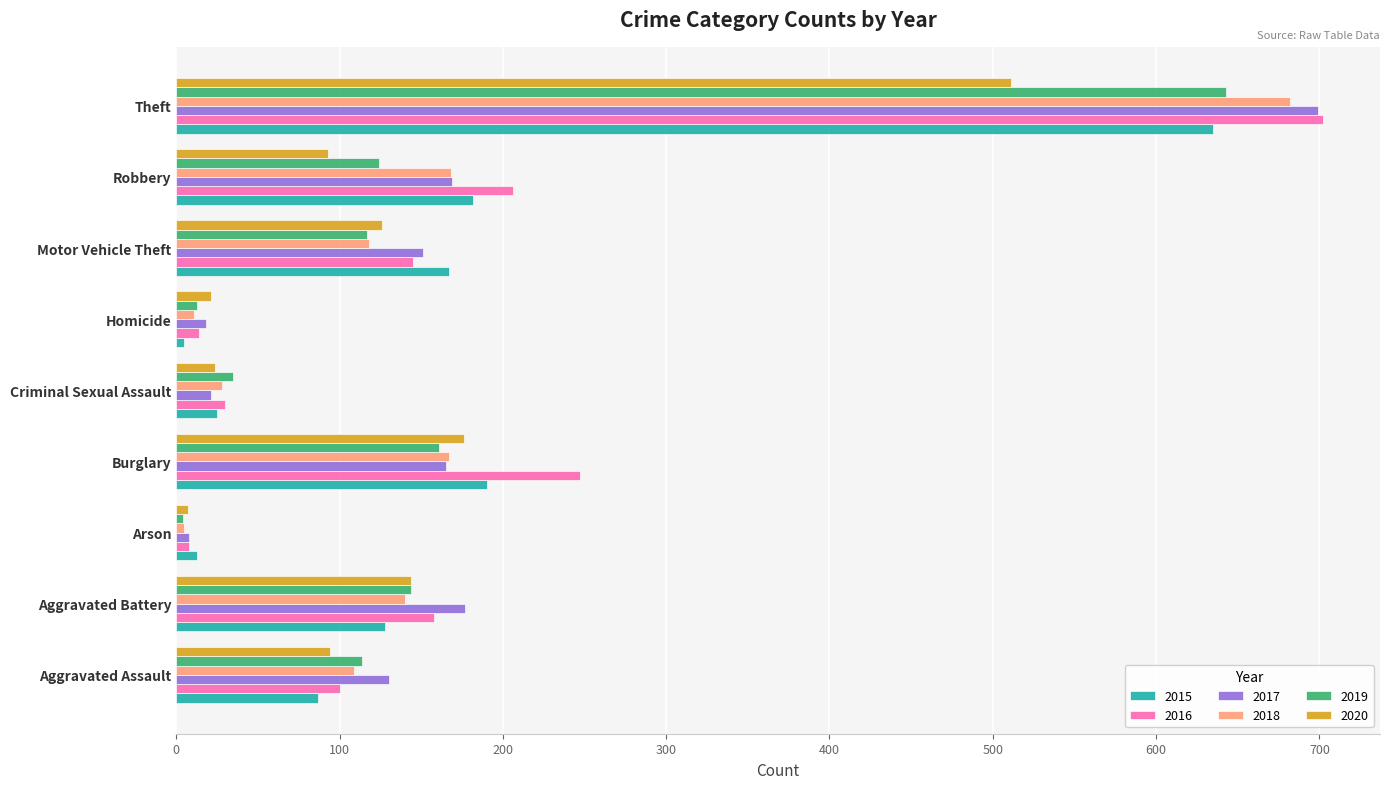

Which series changed the most between Burglary and Homicide?

2016